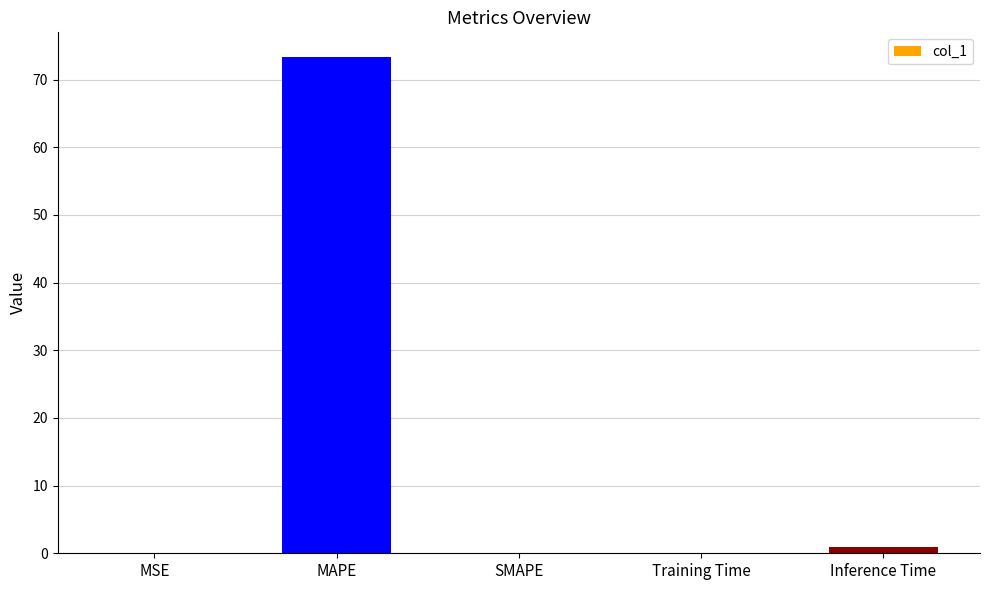

Which category has the highest value across all series?

MAPE